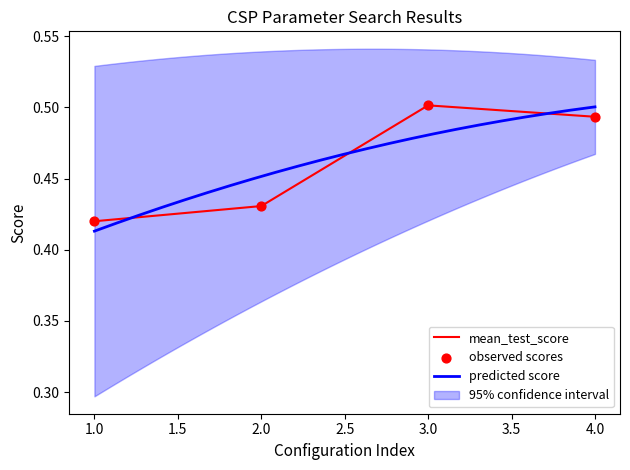

At how many categories does at least one series exceed 0?

4